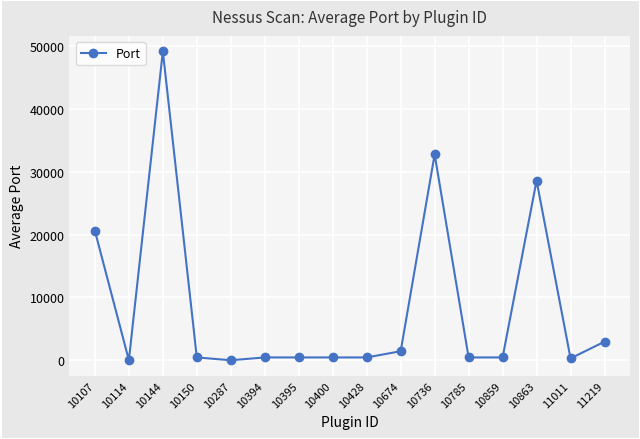

True or false: the data shows 49899 at 10863.

False